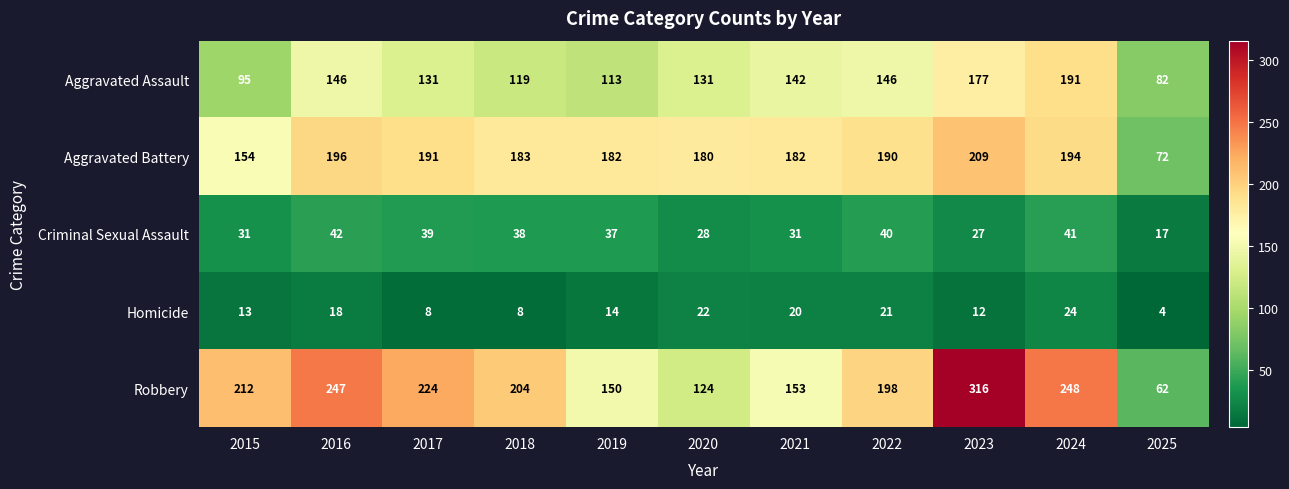

Count the number of data series in this chart.

5